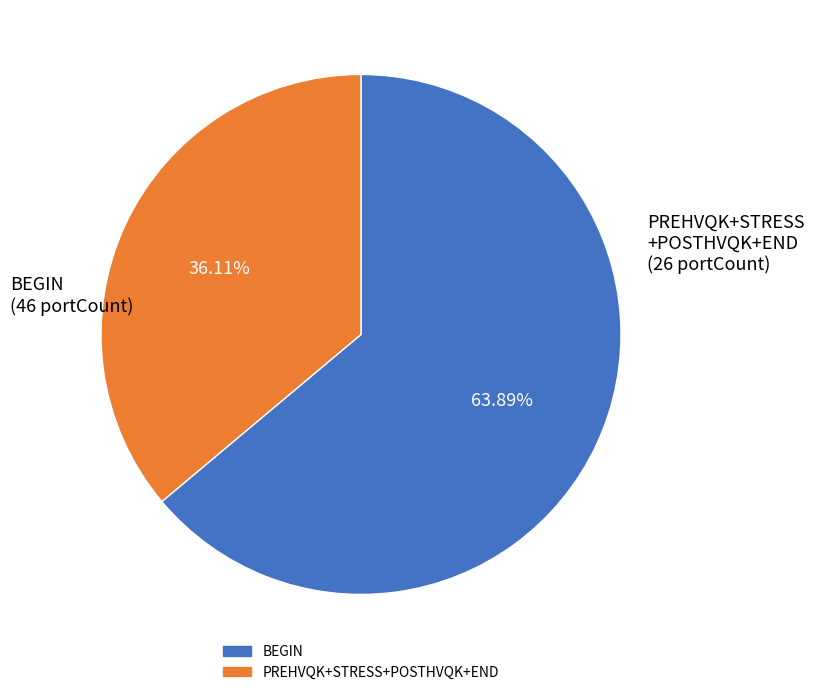

Is there any slice that represents more than half of the pie?

Yes